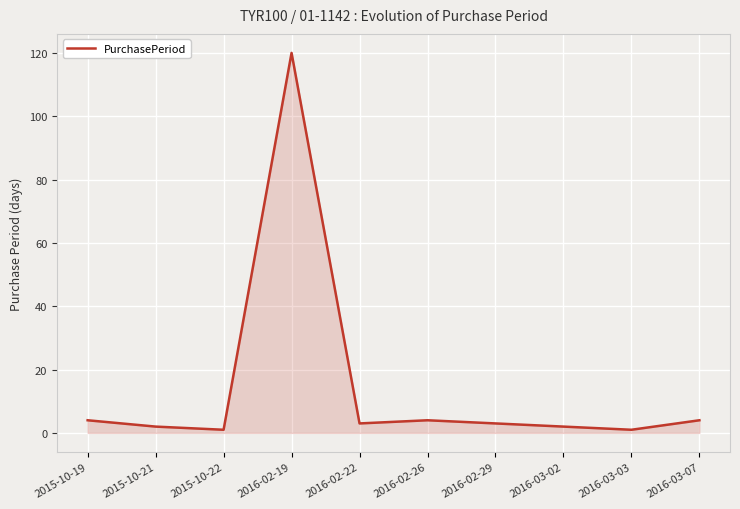

The value at 2016-02-19 is 120. True or false?

True